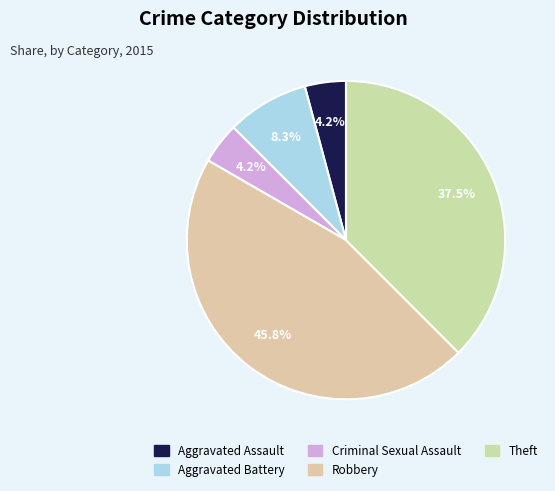

What is the change in value from Aggravated Battery to Theft?

+7